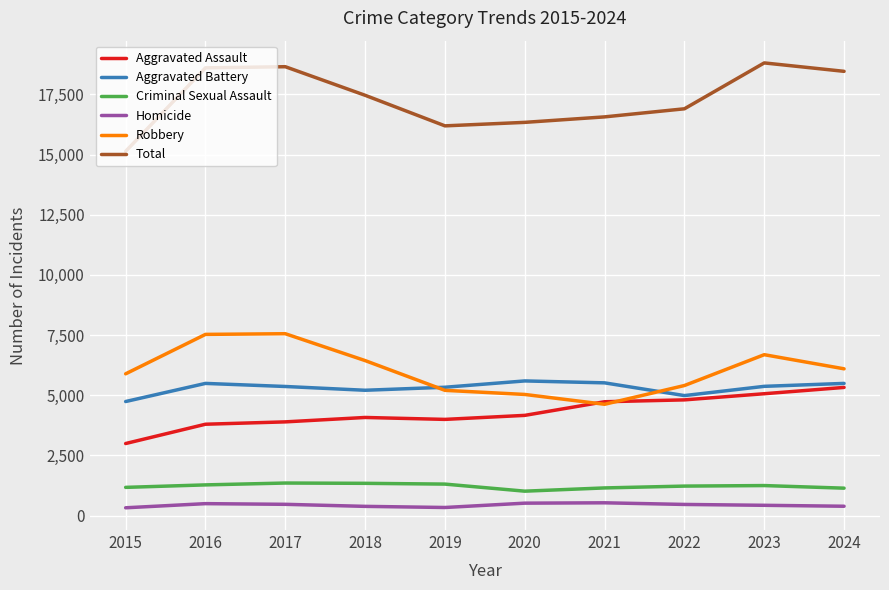

True or false: Criminal Sexual Assault and Aggravated Battery intersect in this chart.

False